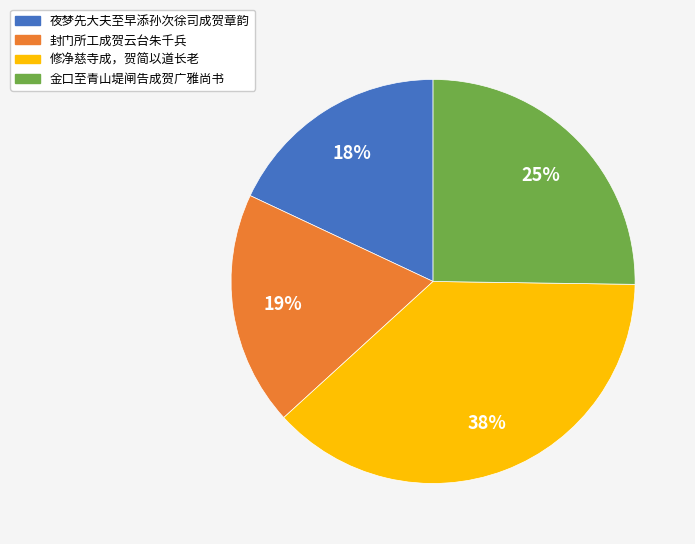

To the nearest percent, what is the difference between the 金口至青山堤闸告成贺广雅尚书 and 修净慈寺成，贺简以道长老 slice percentages?

13%